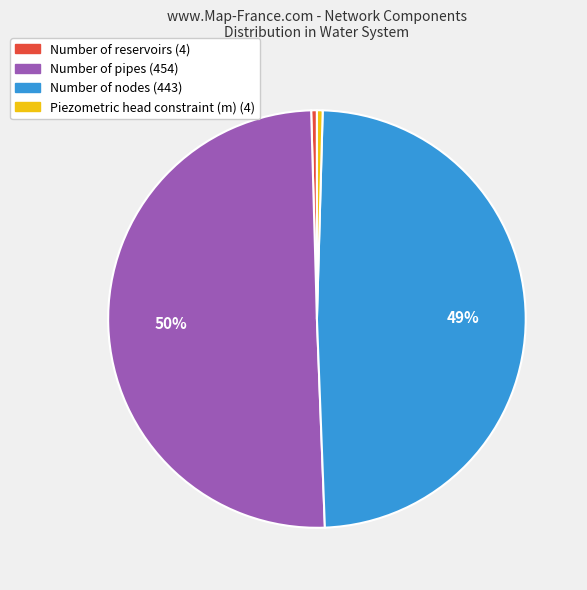

The Number of nodes (443) slice represents 40% of the pie. True or false?

False